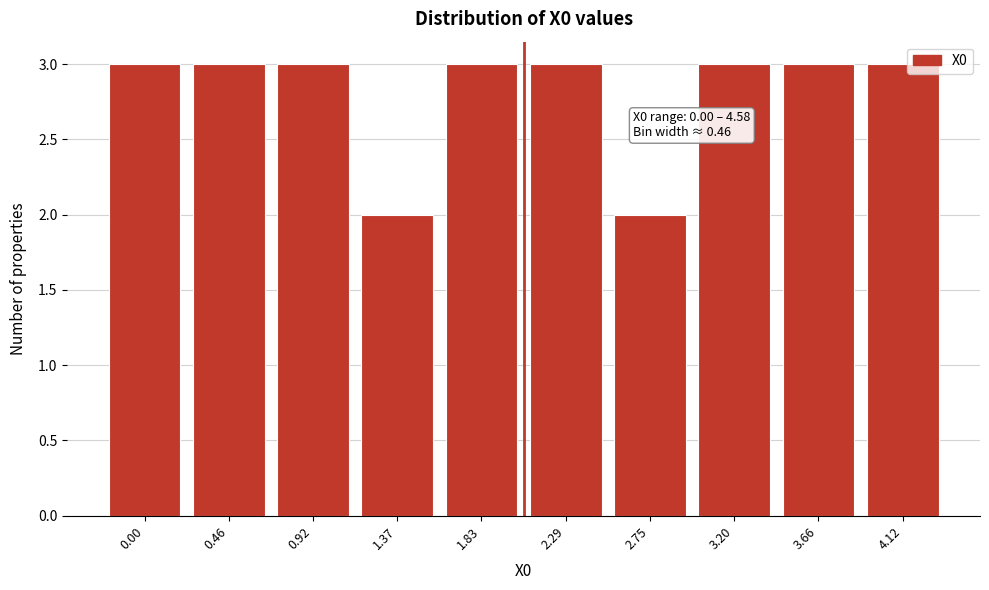

Reading left to right, transcribe all the data shown in this chart.

3	3	3	2	3	3	2	3	3	3